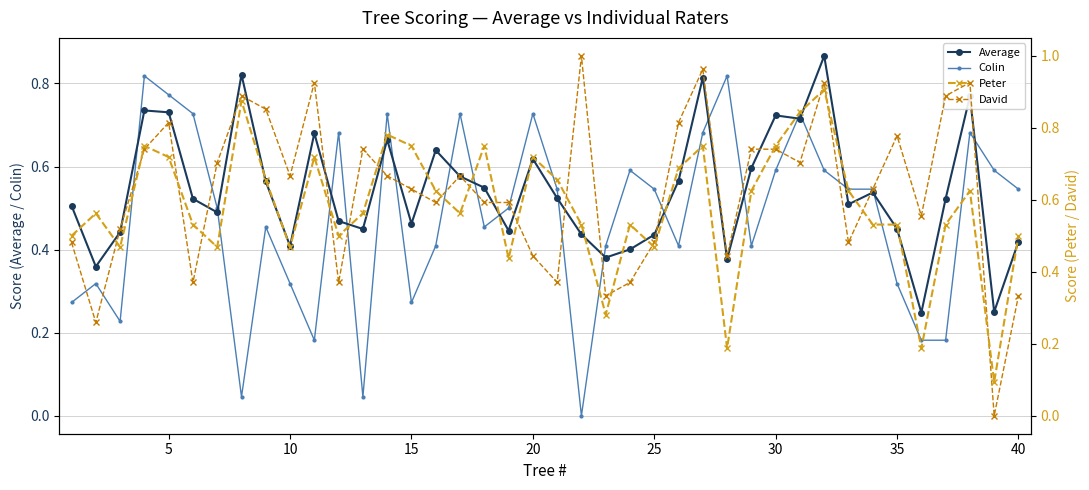

At how many categories does at least one series exceed 0?

40